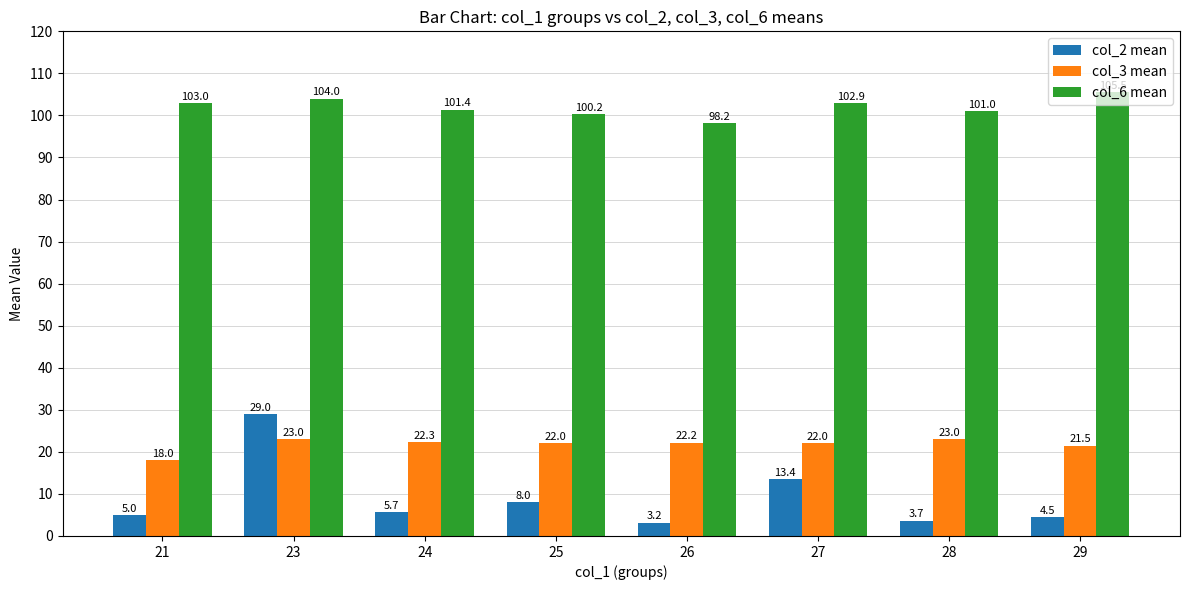

How many categories are shown in the chart?

8